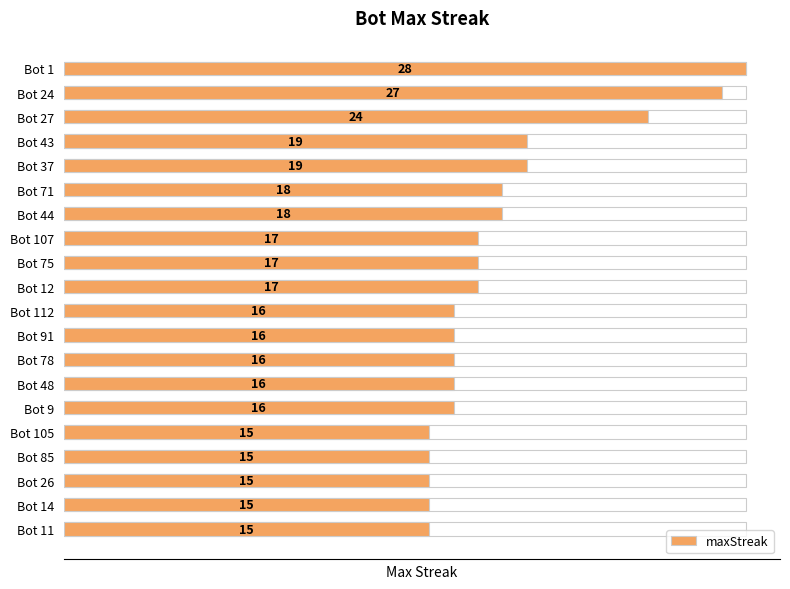

What is the smallest value displayed?

15